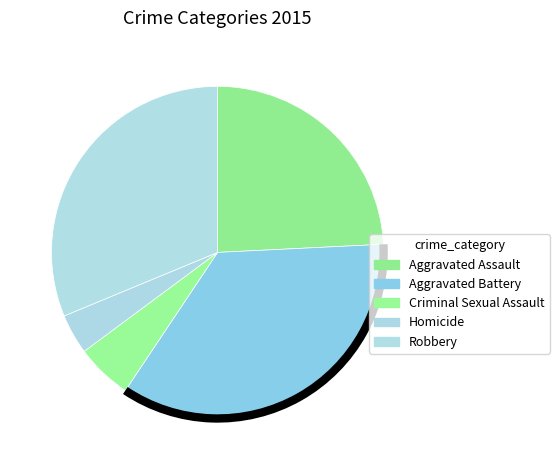

What percentage is the Aggravated Battery slice, to the nearest percent?

35%